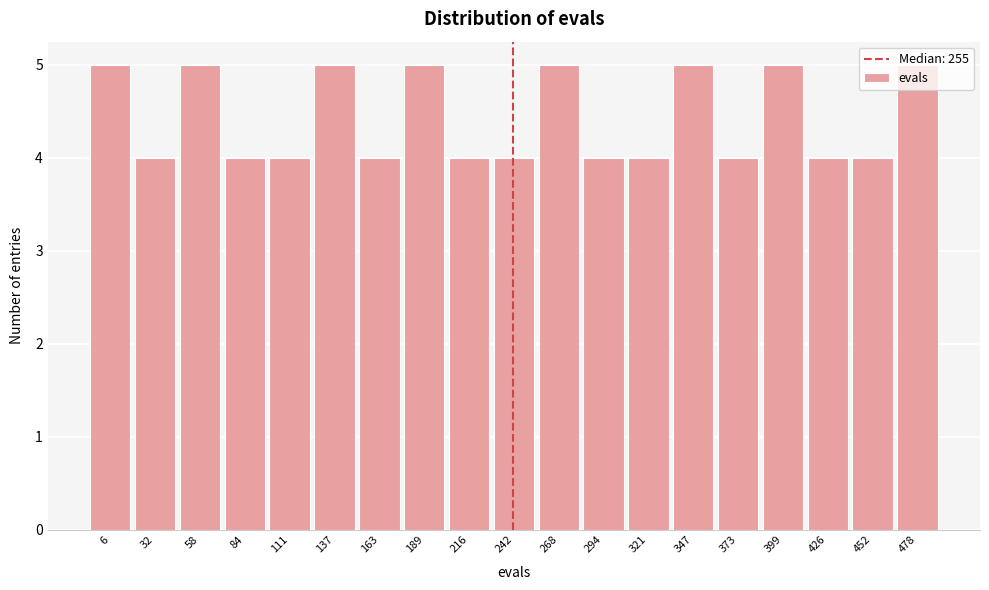

What is the ratio of the value at 84 to the value at 32?

1.0